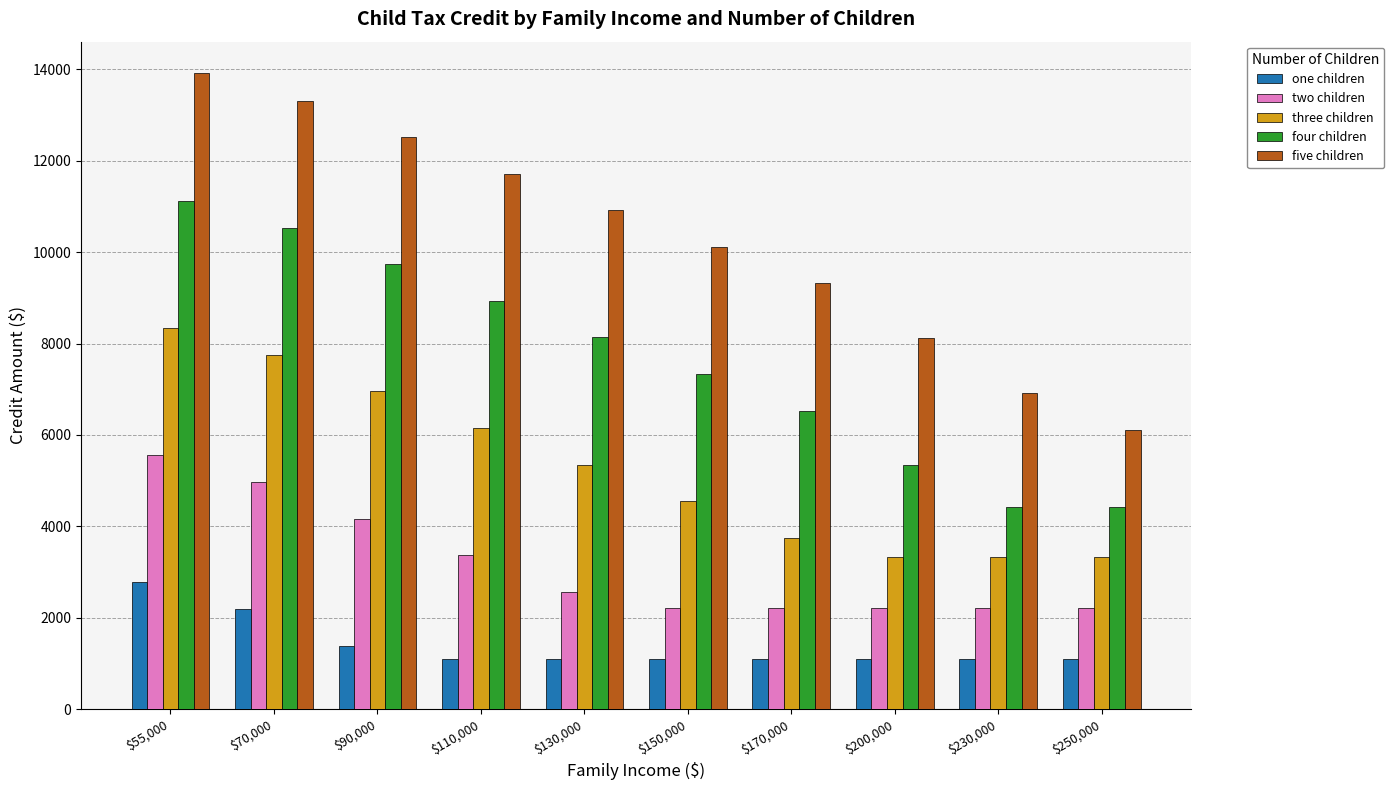

How many bars are there in total?

50